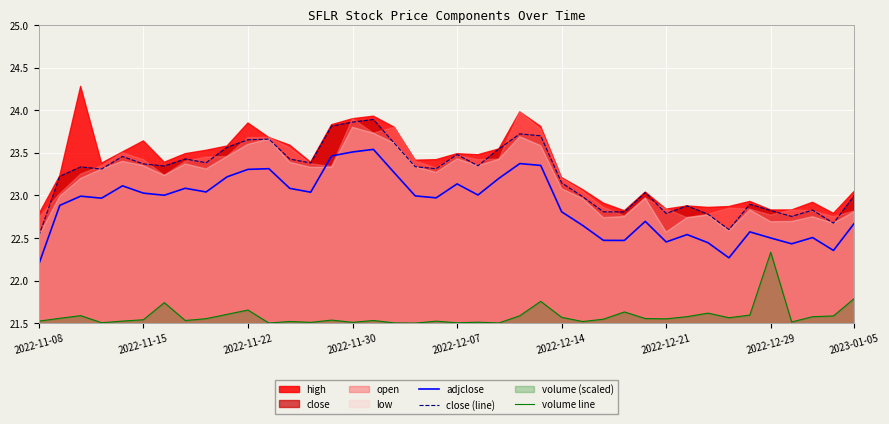

Which series has the widest spread of values?

close (line)